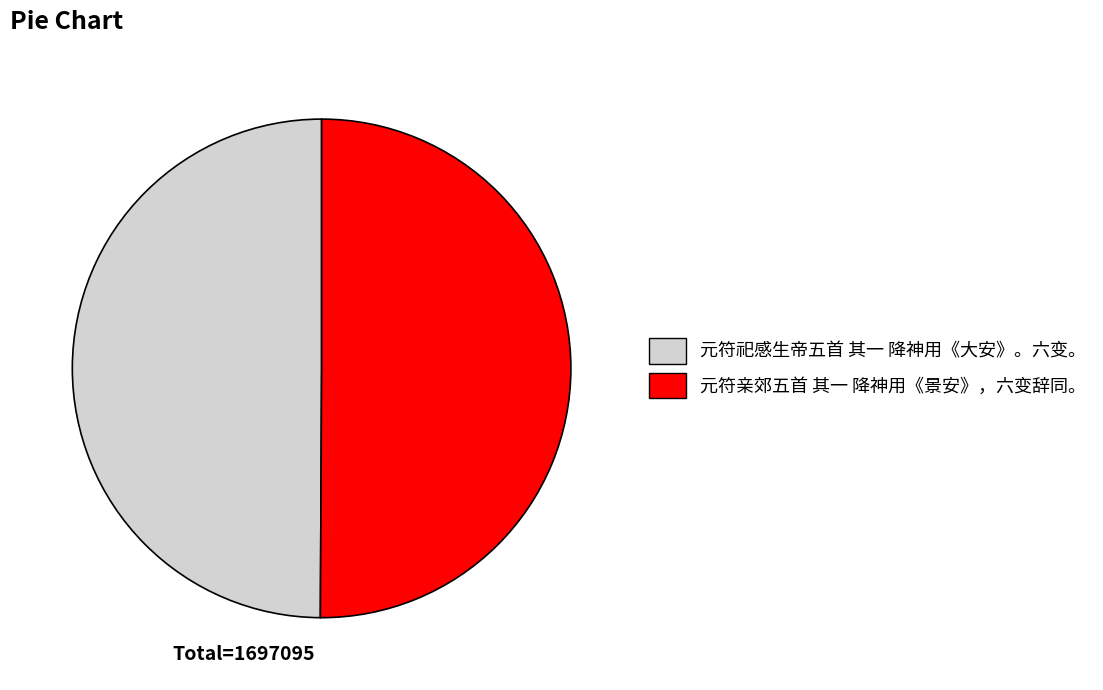

Is the sum of 元符祀感生帝五首 其一 降神用《大安》。六变。 and 元符亲郊五首 其一 降神用《景安》，六变辞同。 greater than half?

Yes